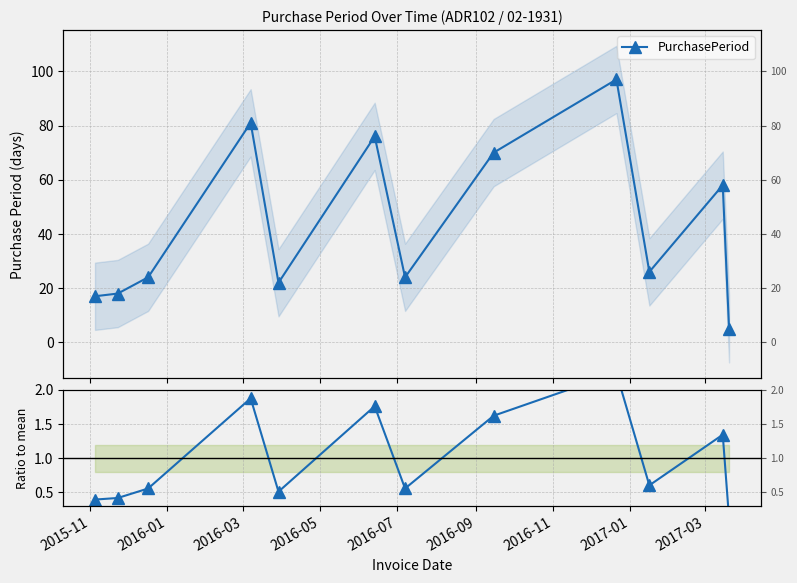

Is this an area chart (filled region under the line)?

No